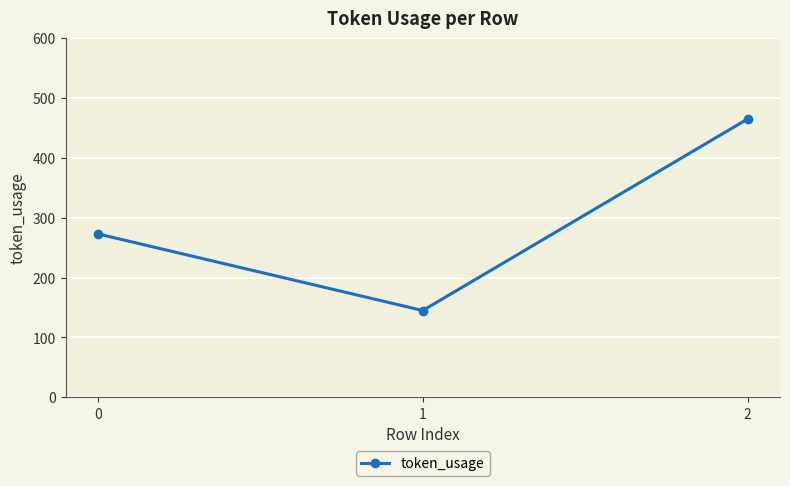

What is the greatest value displayed?

465